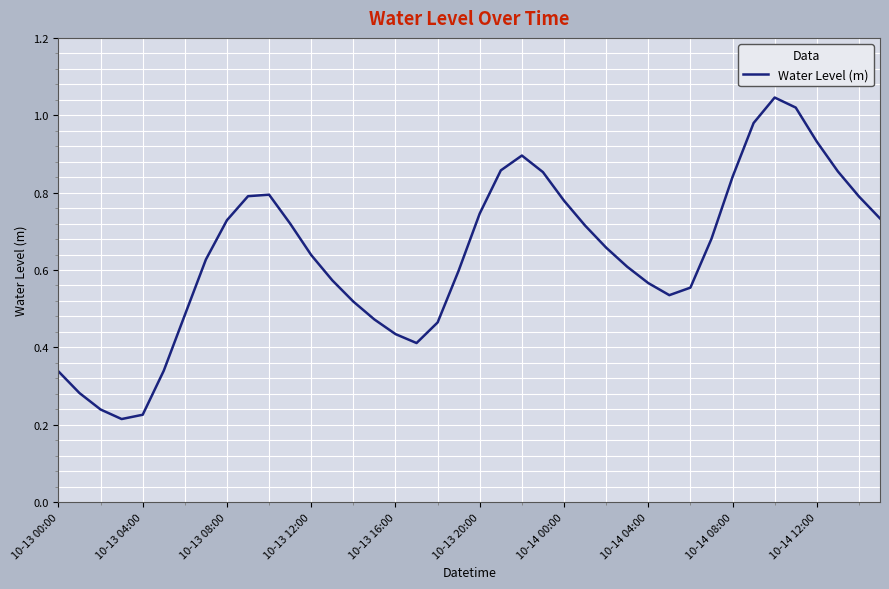

How many lines are shown in the chart?

1